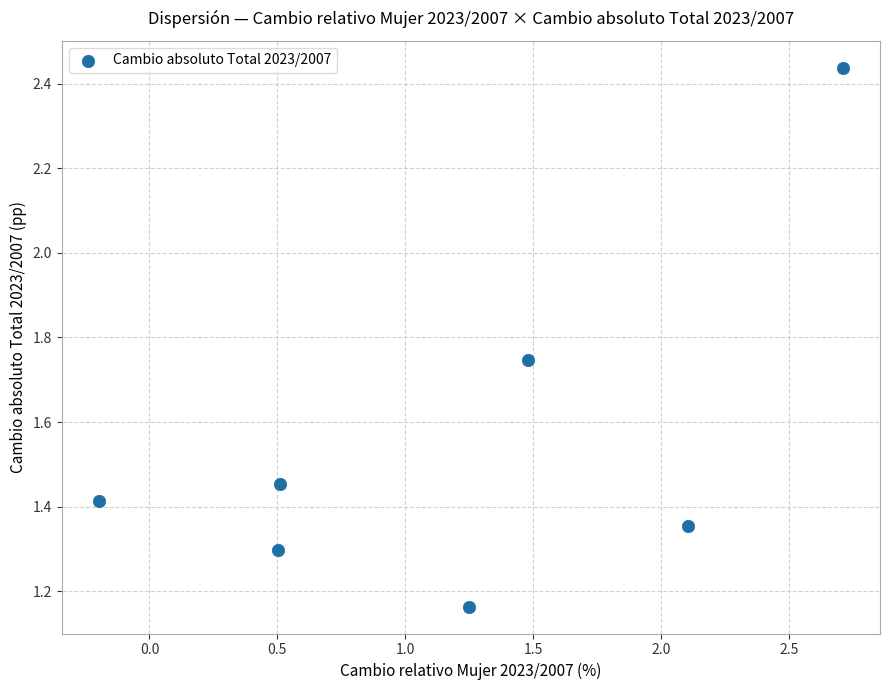

What is the range of Y values (max minus min)?

1.3